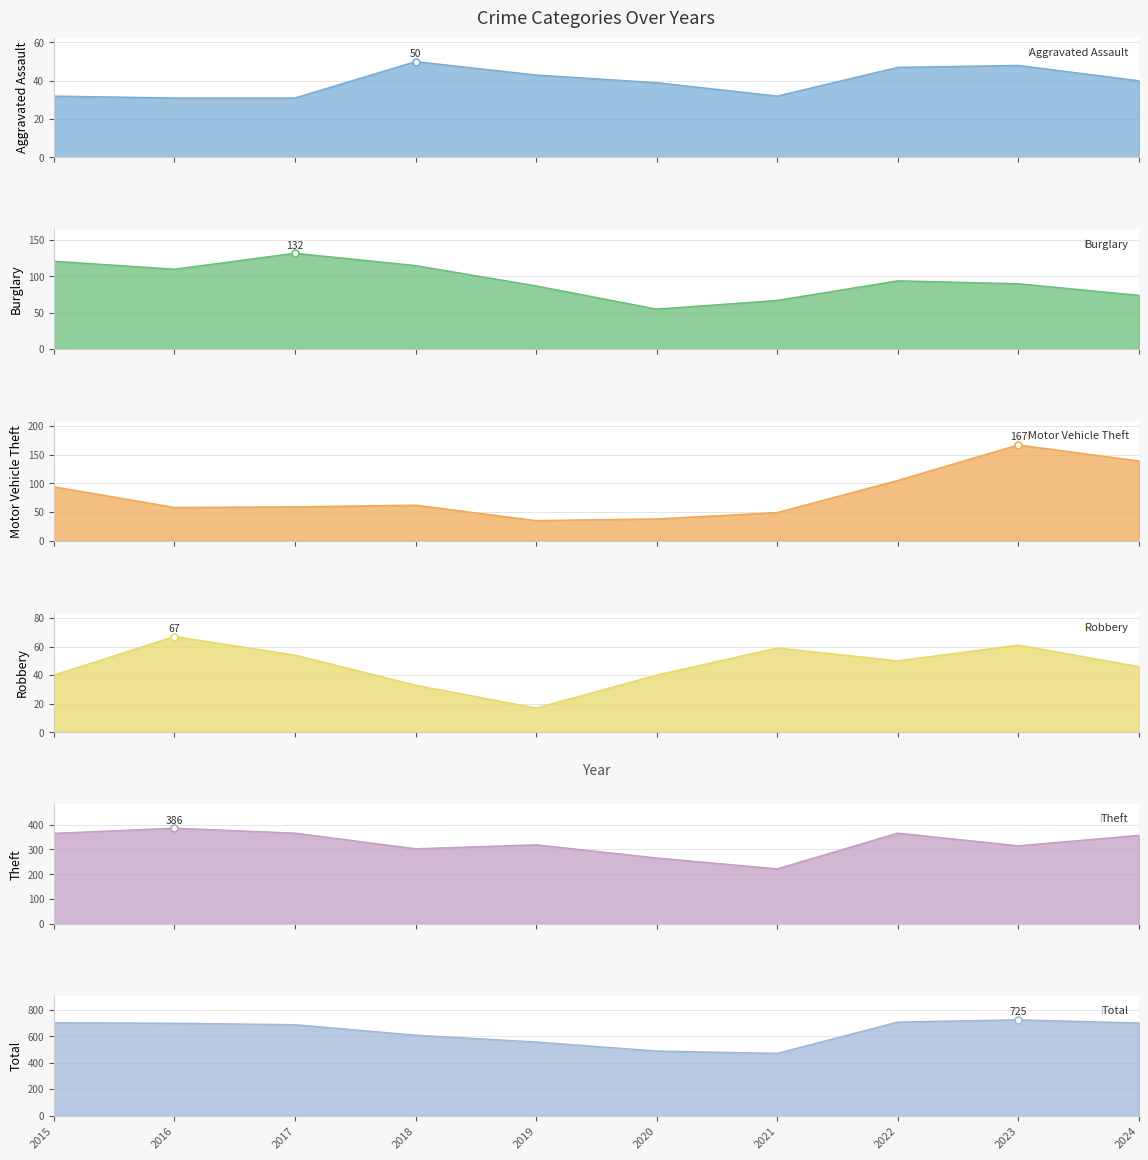

What are all the series names shown in the legend?

Aggravated Assault, Burglary, Motor Vehicle Theft, Robbery, Theft, Total